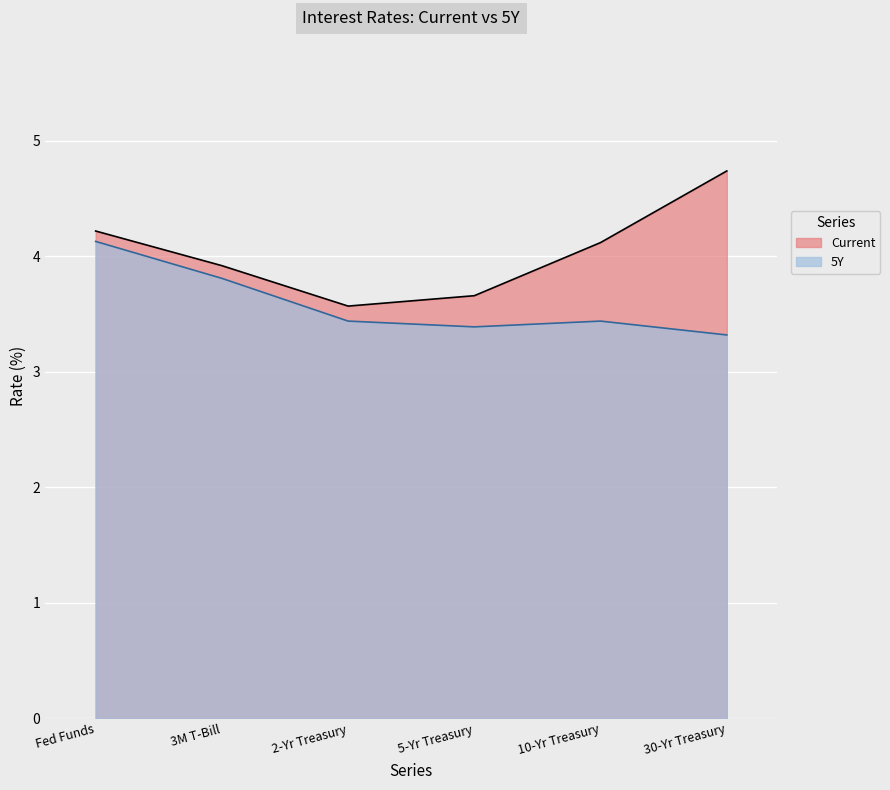

Reading left to right, transcribe all the data shown in this chart.

Current: Fed Funds=4.2	3M T-Bill=3.9	2-Yr Treasury=3.6	5-Yr Treasury=3.7	10-Yr Treasury=4.1	30-Yr Treasury=4.7
5Y: Fed Funds=4.1	3M T-Bill=3.8	2-Yr Treasury=3.4	5-Yr Treasury=3.4	10-Yr Treasury=3.4	30-Yr Treasury=3.3